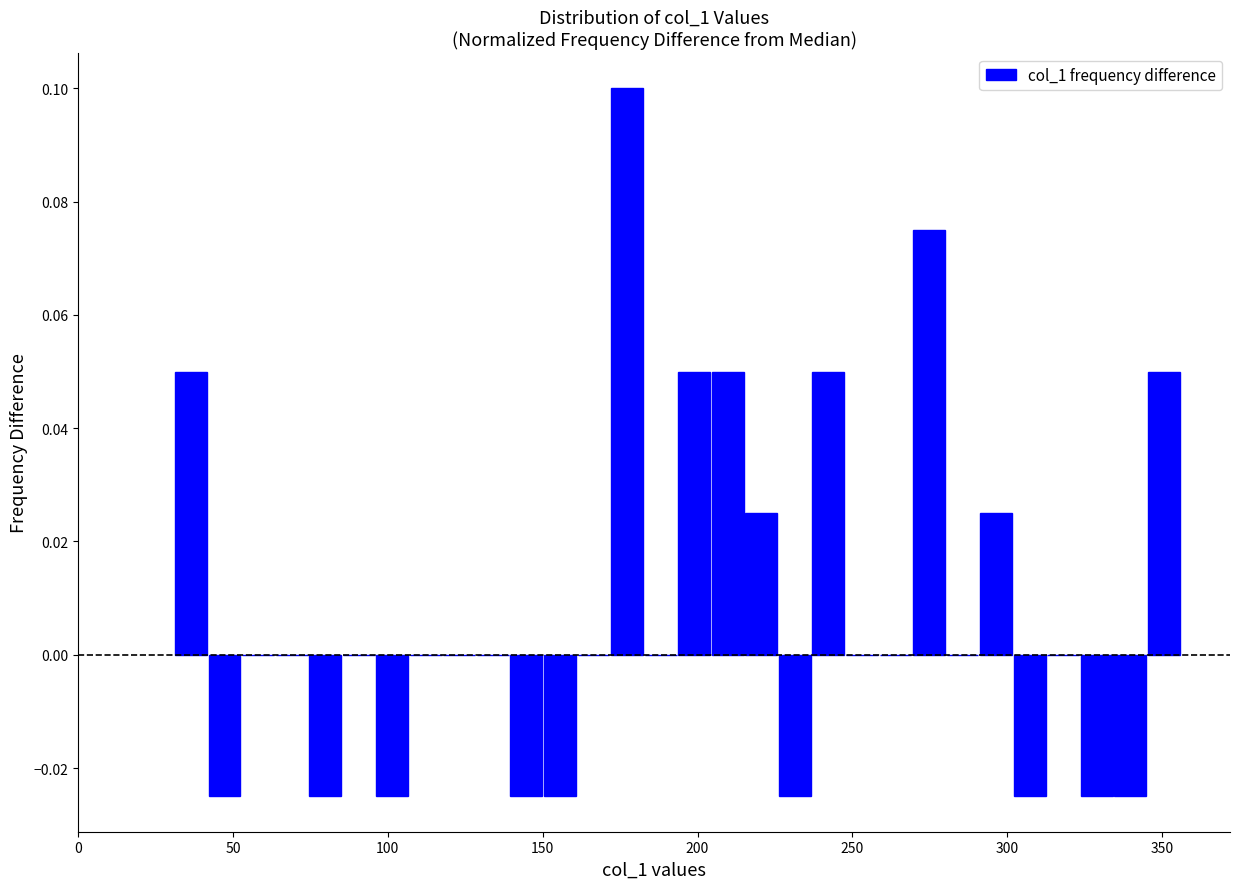

Around what value on the x-axis is the tallest bar? Give the approximate position of its centre, as read against the axis.

175